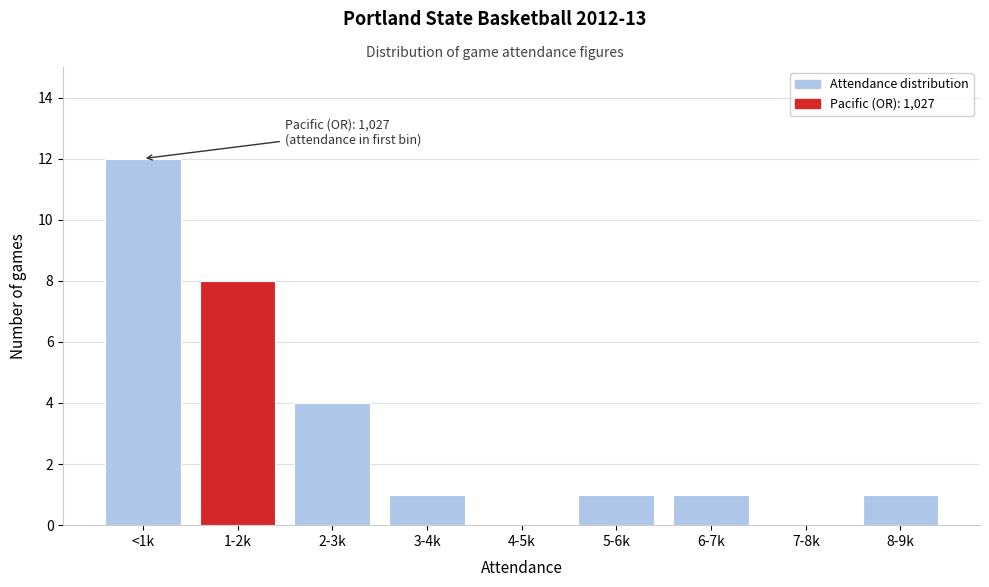

Reading left to right, transcribe all the data shown in this chart.

<1k=12	1-2k=8	2-3k=4	3-4k=1	4-5k=0	5-6k=1	6-7k=1	7-8k=0	8-9k=1